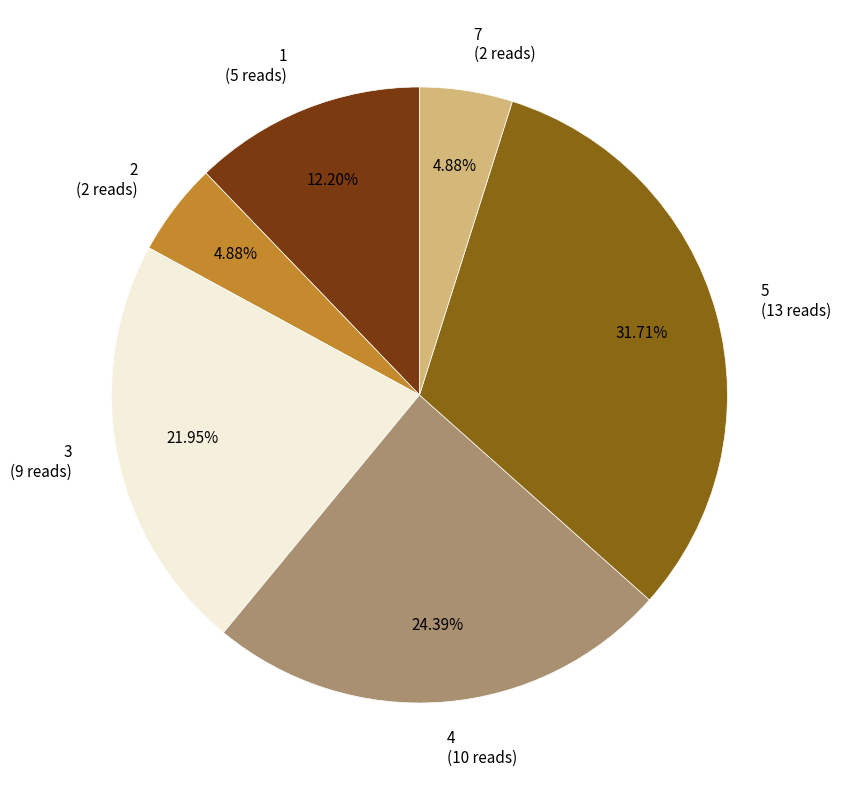

Is there any slice that represents more than half of the pie?

No